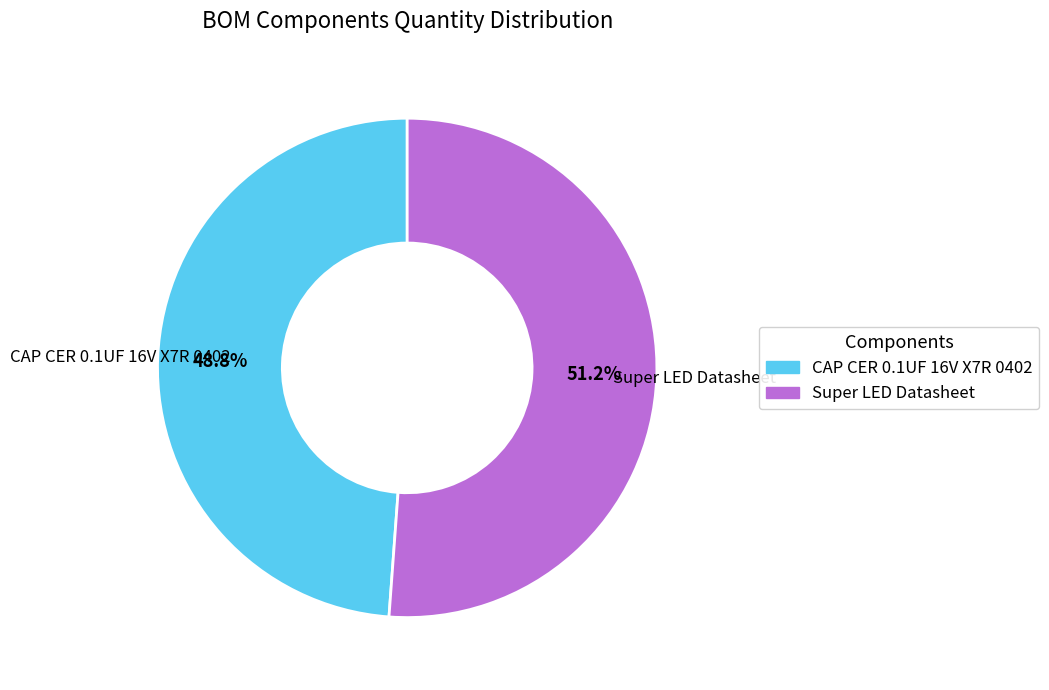

Does CAP CER 0.1UF 16V X7R 0402 account for over 50% of the chart?

No